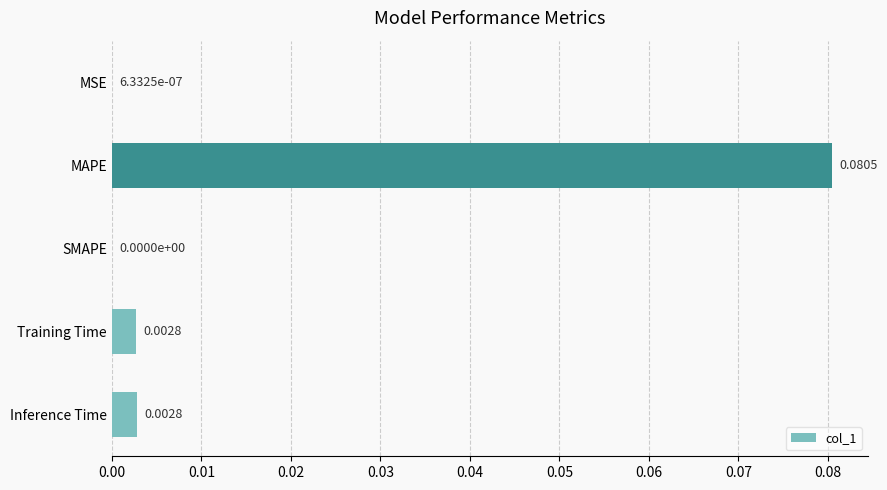

How many positive values are there?

4